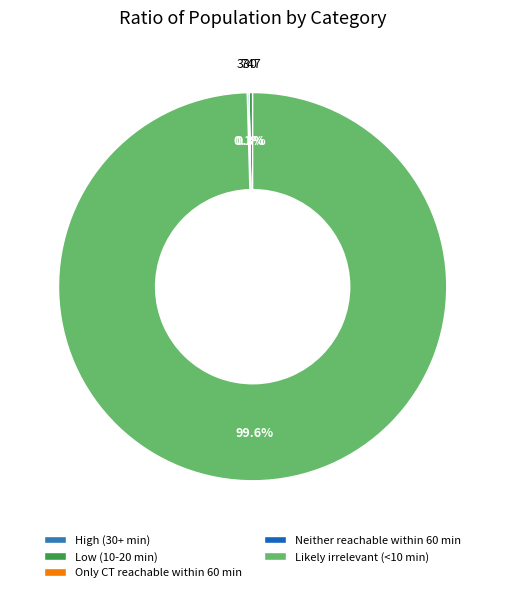

Is there any slice that represents more than half of the pie?

Yes